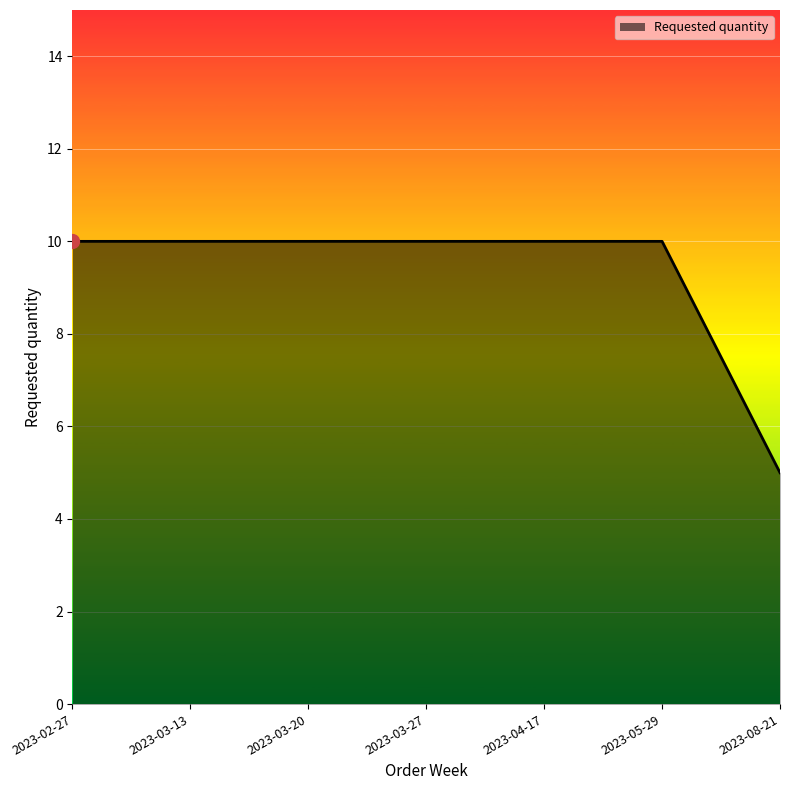

At which label is the value closest to 7?

2023-08-21